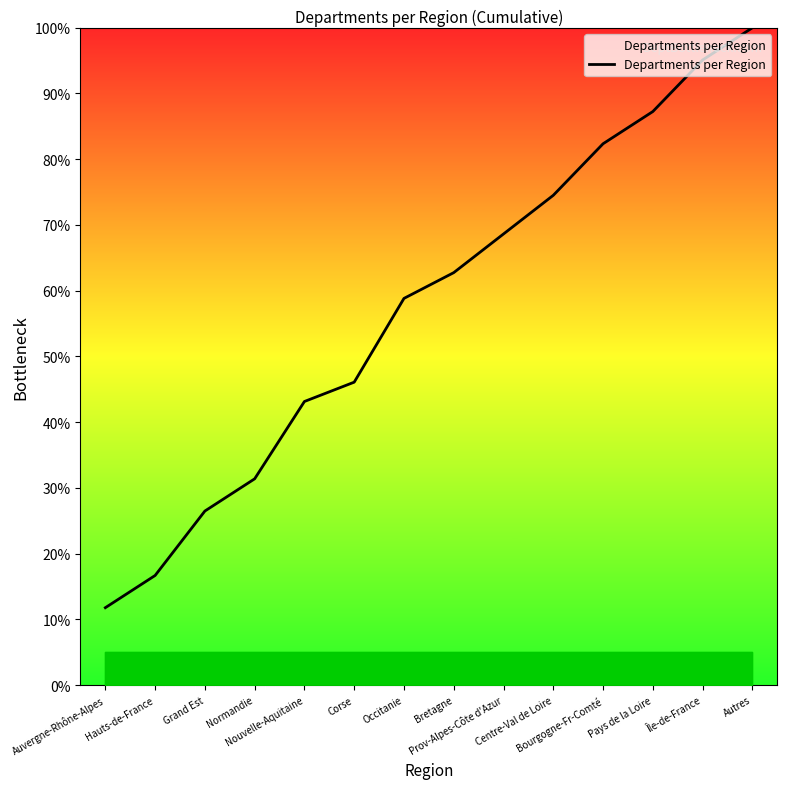

What is the difference between the second highest and second lowest values?

78.4